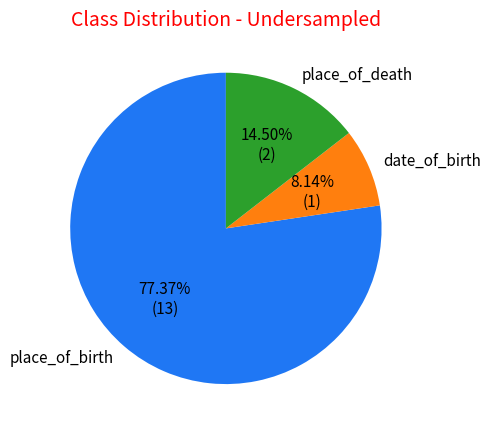

Between place_of_birth and date_of_birth, which is larger?

place_of_birth